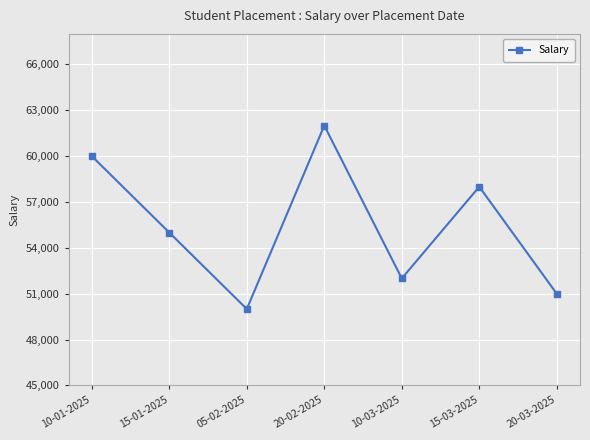

What is the sum of all values?

388000